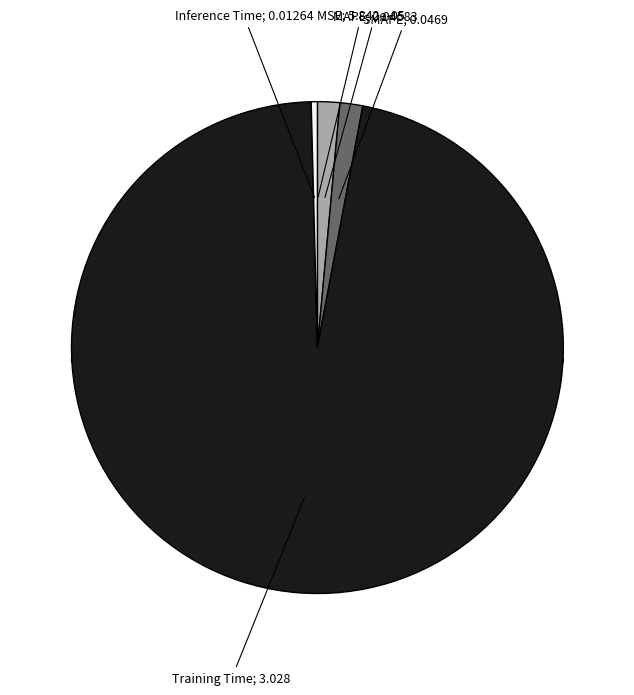

Which slice is the largest?

Training Time